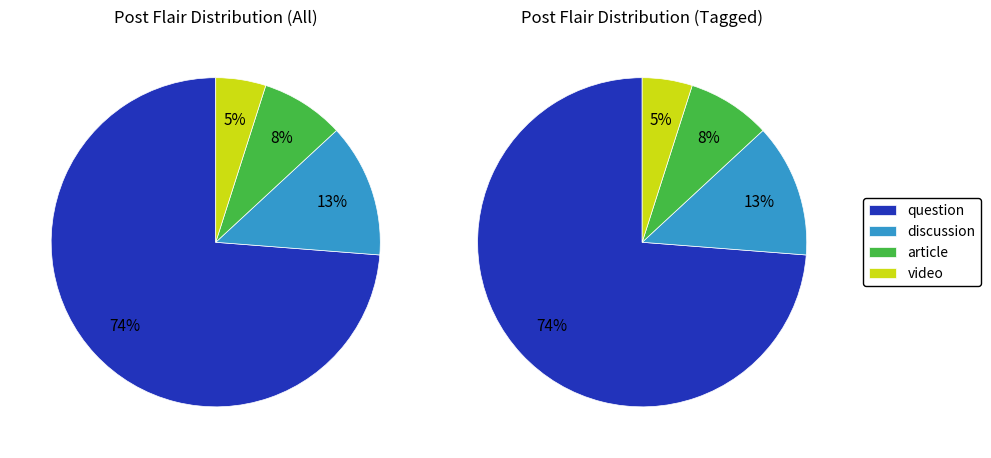

Which has a higher value,  or question?

question